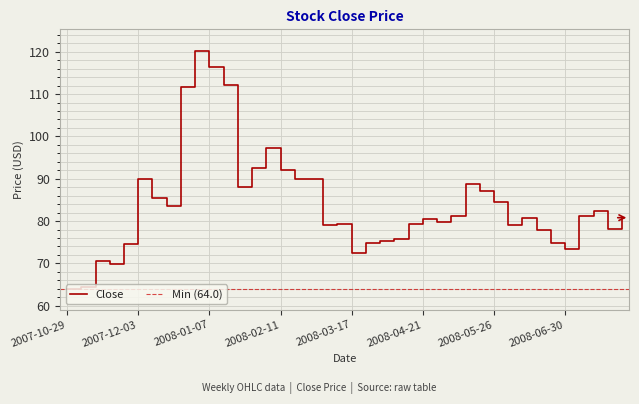

Reading left to right, list all the values displayed in this chart.

64.0	64.5	70.5	69.8	74.5	90.0	85.4	83.5	111.7	120.3	116.4	112.1	88.0	92.6	97.3	92.0	90.0	90.0	79.0	79.3	72.5	74.9	75.3	75.7	79.3	80.4	79.9	81.2	88.7	87.2	84.5	79.0	80.8	77.9	74.8	73.4	81.3	82.3	78.0	80.8